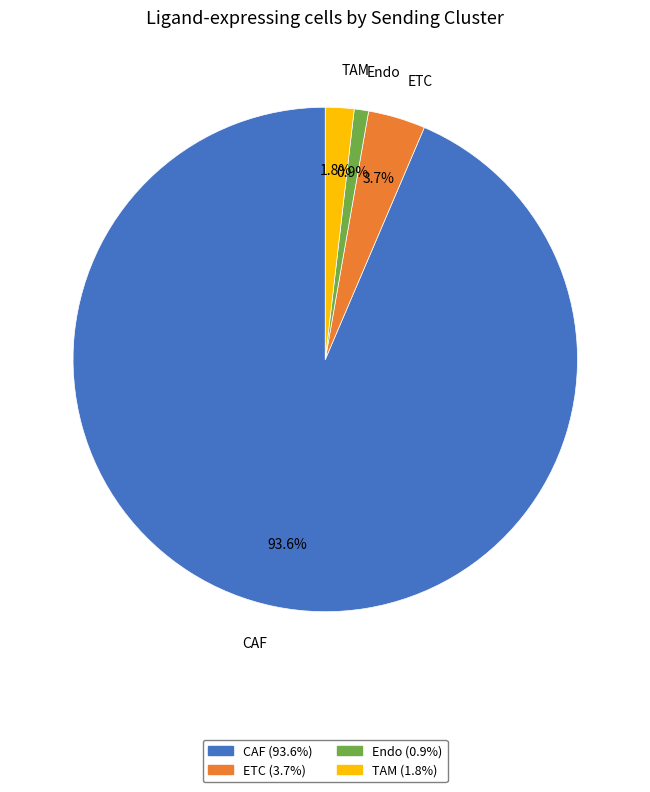

Which slice represents more than half of the pie?

CAF